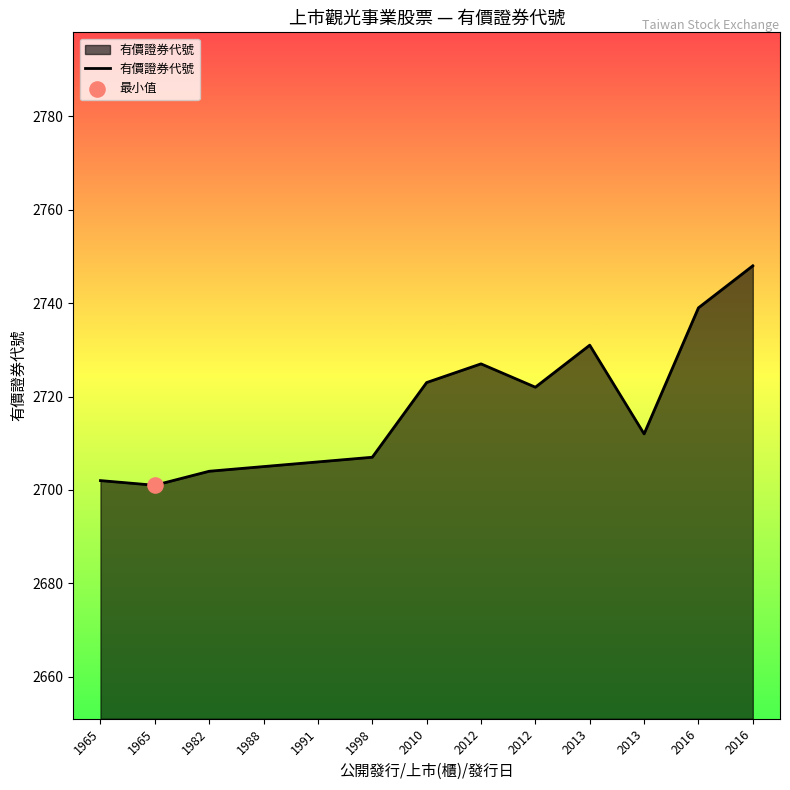

Approximately how many times larger is the value at 1991 compared to 2012?

1.0